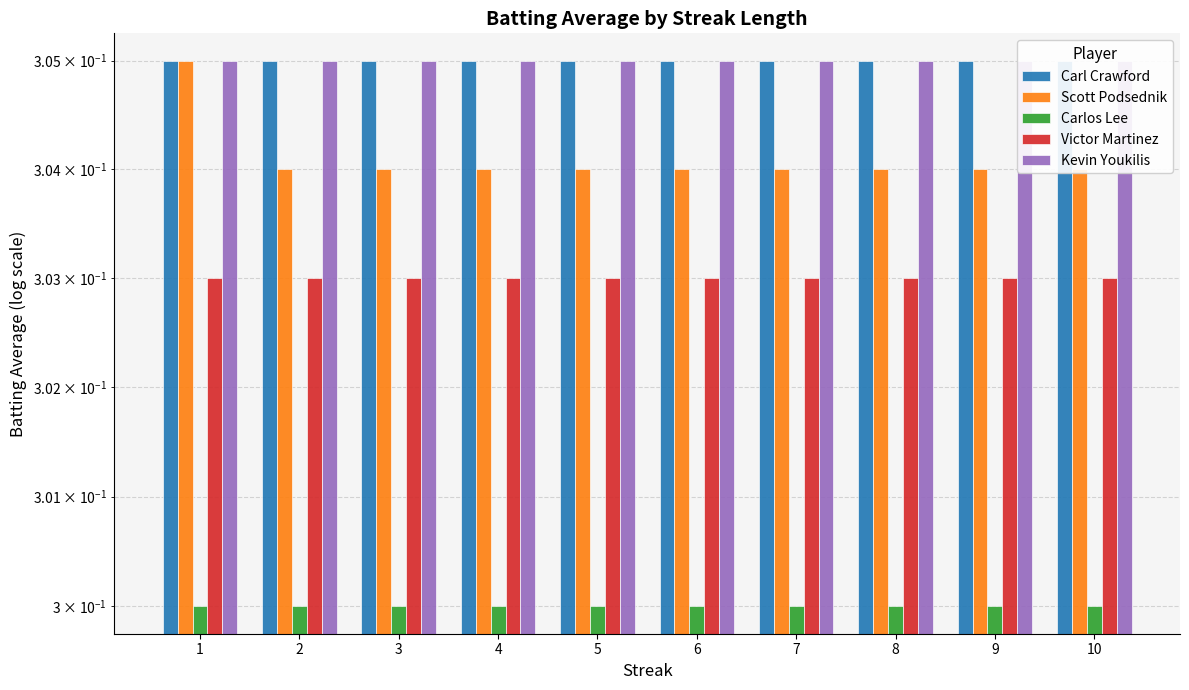

What is the greatest value displayed?

0.3